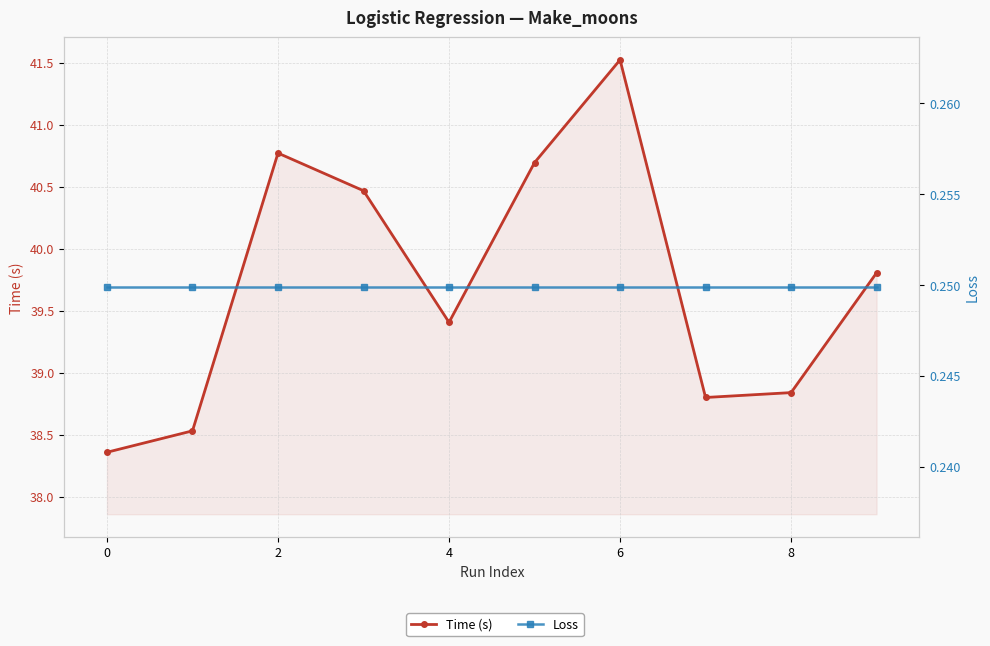

What value does the Time (s) series have at 8?

38.8